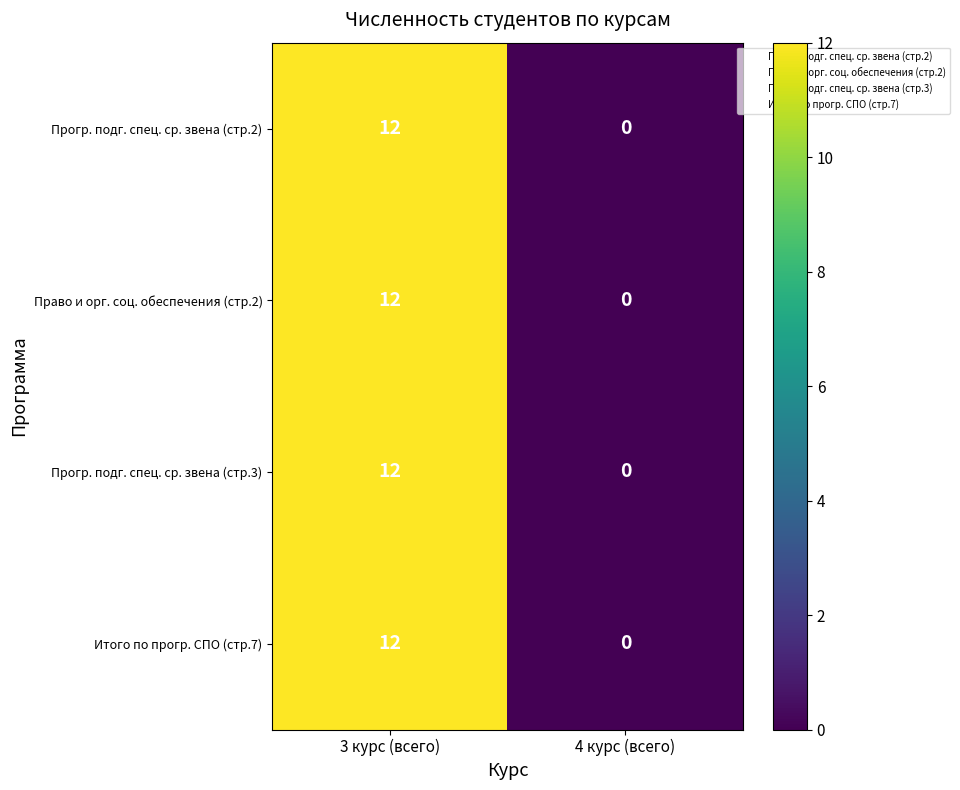

True or false: Прогр. подг. спец. ср. звена (стр.3) has a value of 0 at 4 курс (всего).

True